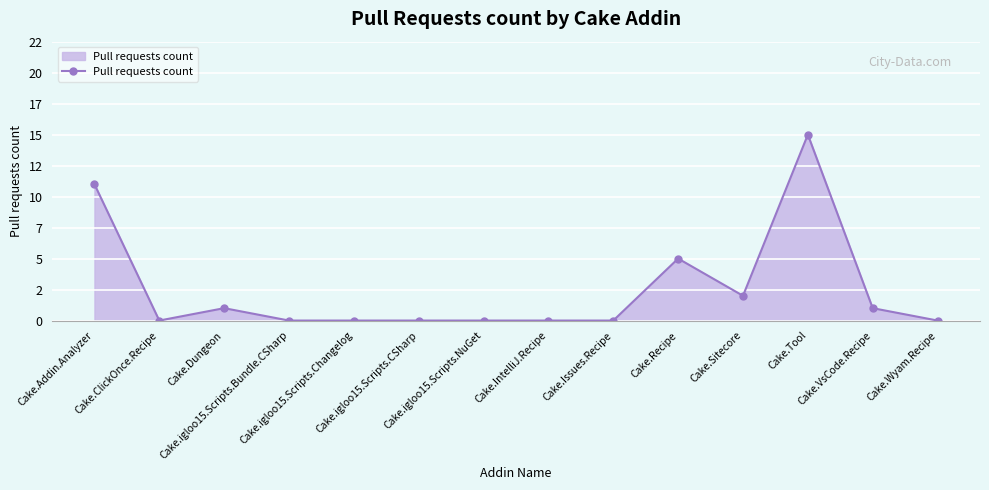

Is this an area chart (filled region under the line)?

Yes